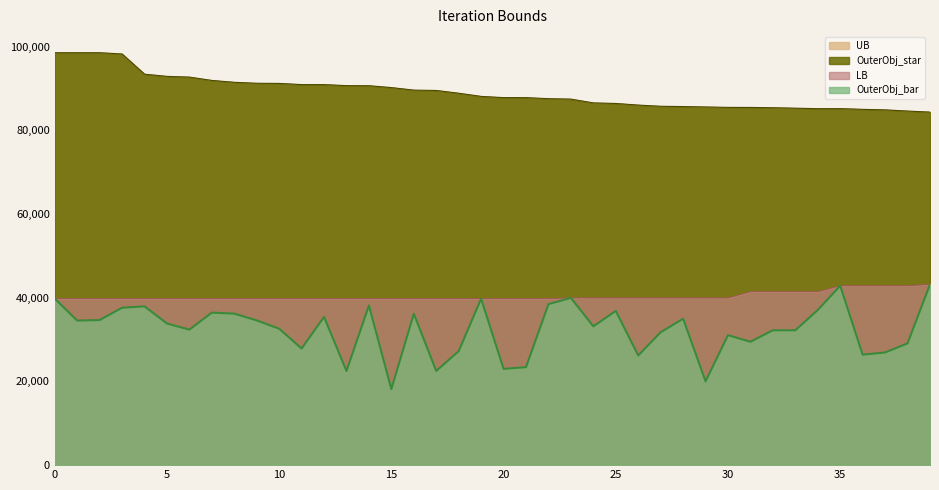

Rank the categories by LB value from lowest to highest.

0, 1, 2, 3, 4, 5, 6, 7, 8, 9, 10, 11, 12, 13, 14, 15, 16, 17, 18, 19, 20, 21, 22, 23, 24, 25, 26, 27, 28, 29, 30, 31, 32, 33, 34, 35, 36, 37, 38, 39